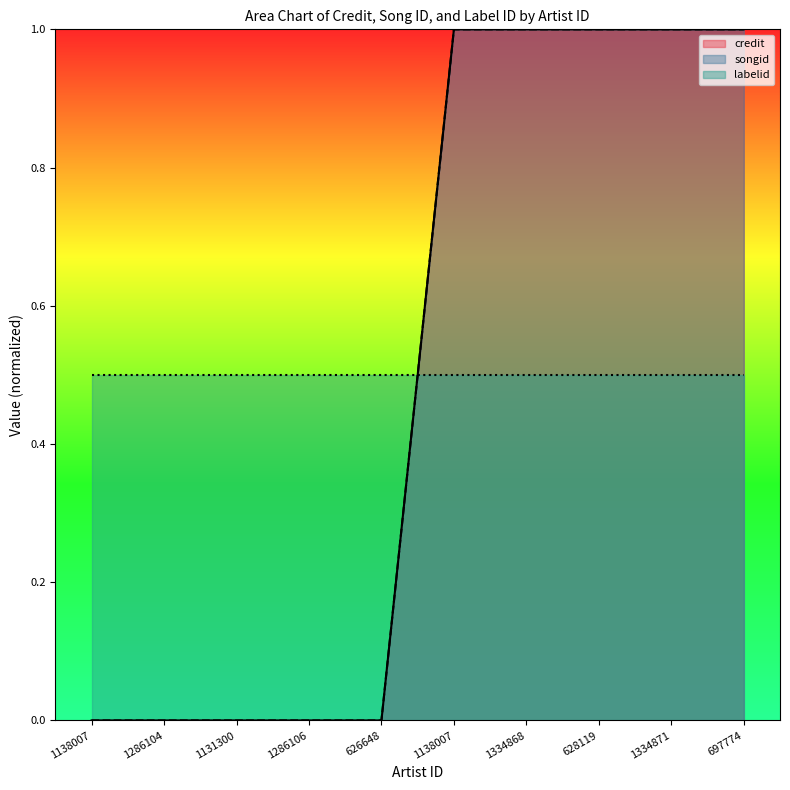

True or false: credit and songid intersect in this chart.

False